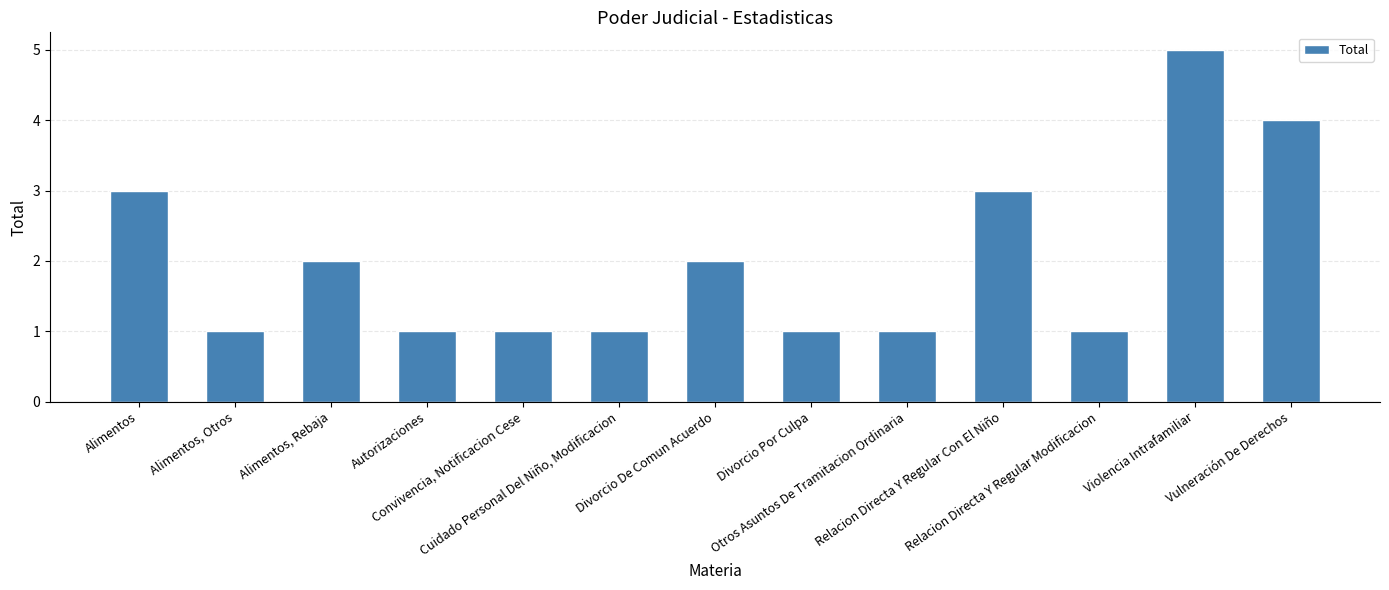

Count the number of categories in the chart.

13